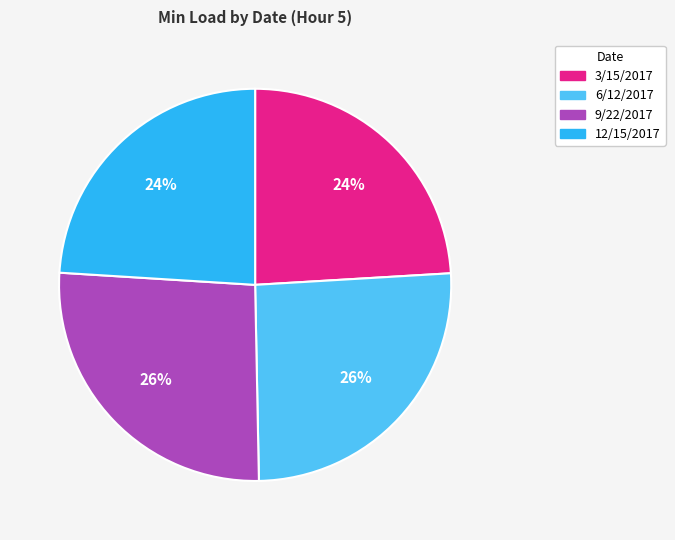

Count the number of slices in the pie.

4